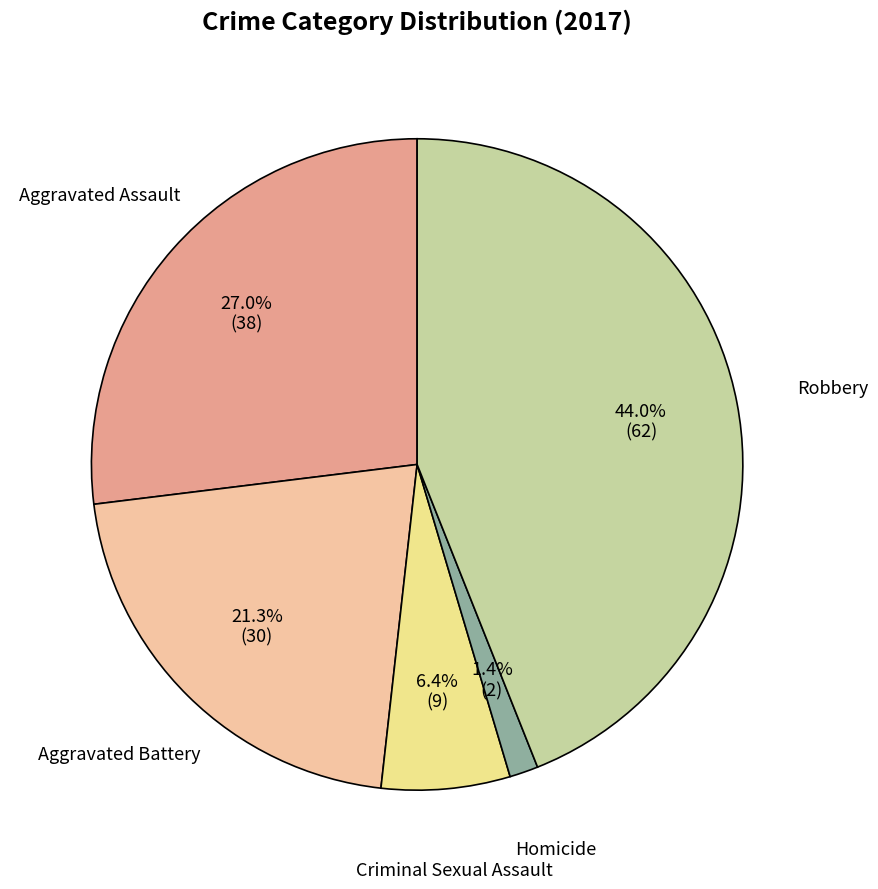

Is there a majority slice in this chart?

No